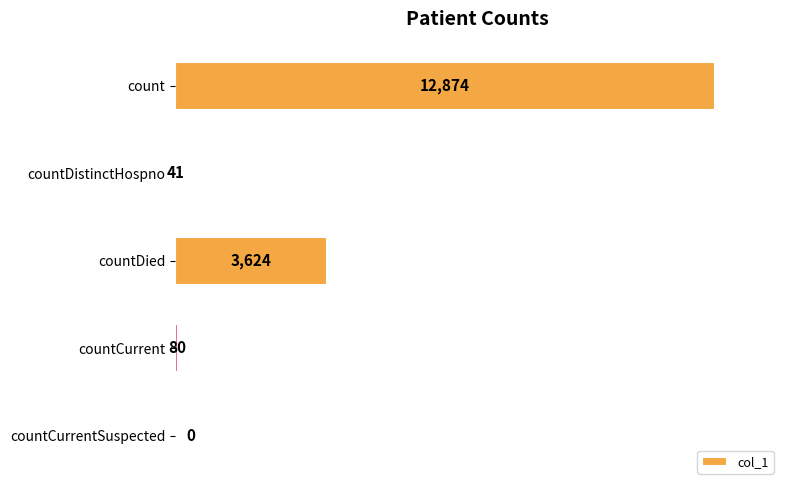

What is the sum of all values?

16619